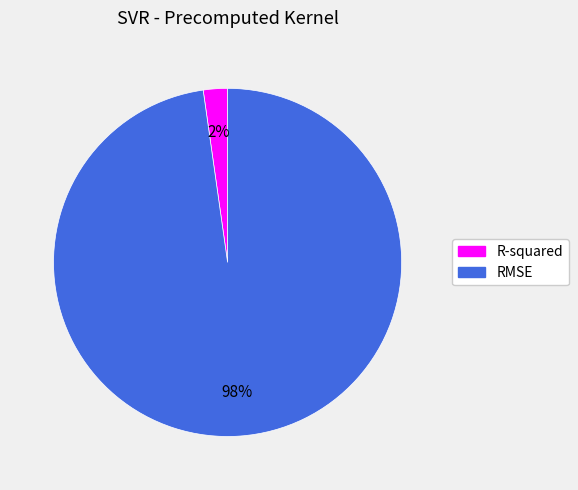

Which slice is the smallest?

R-squared